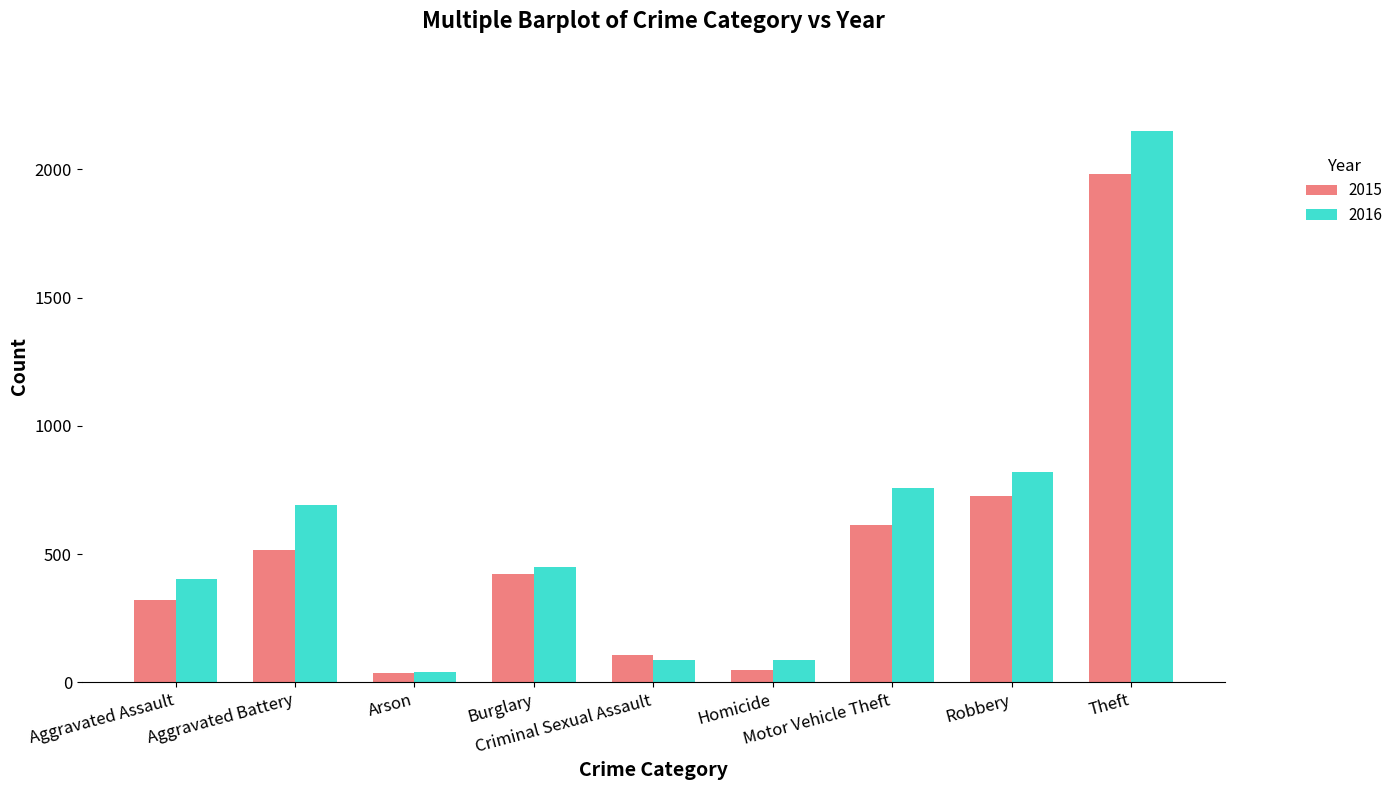

What are all the series names shown in the legend?

2015, 2016